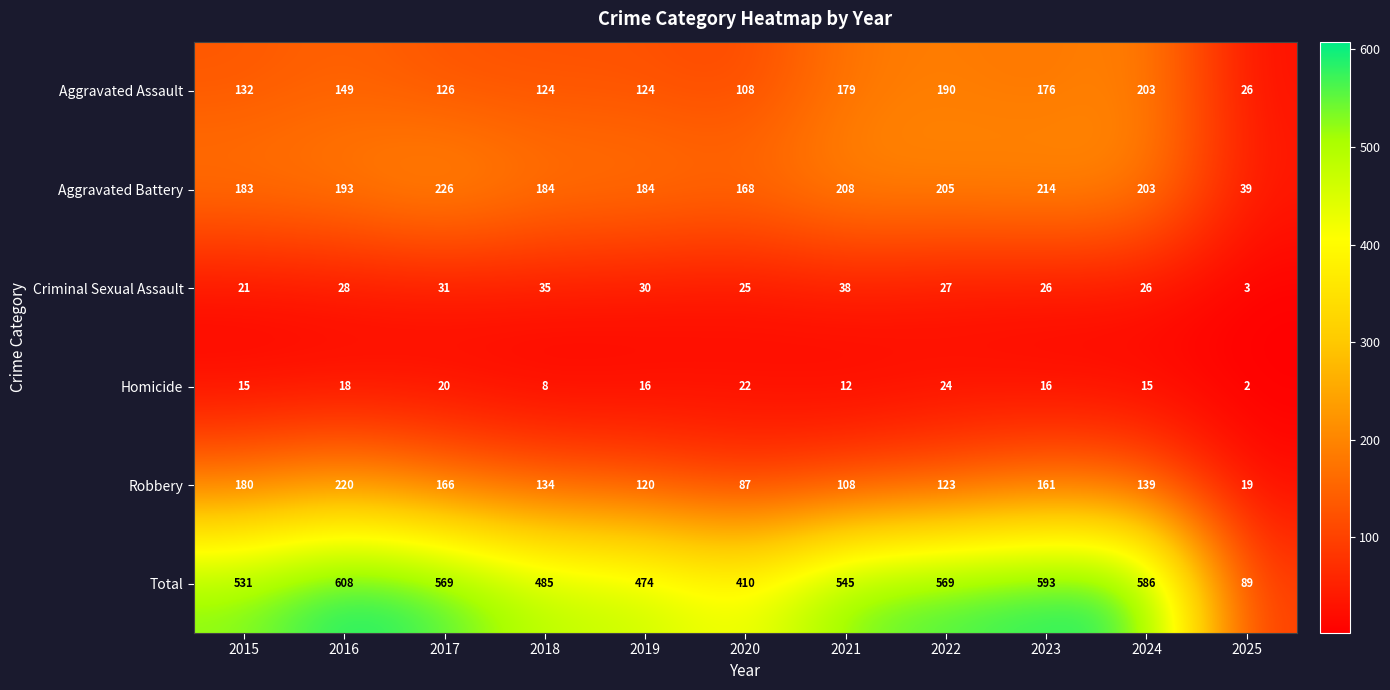

What is the total value across all series at 2015?

1062